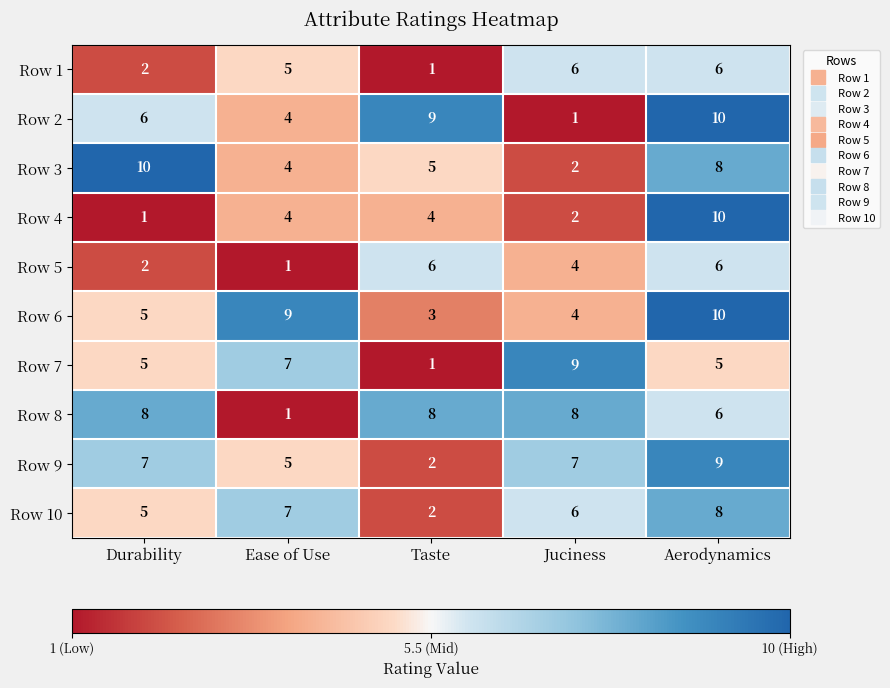

How many data points does each series have?

5